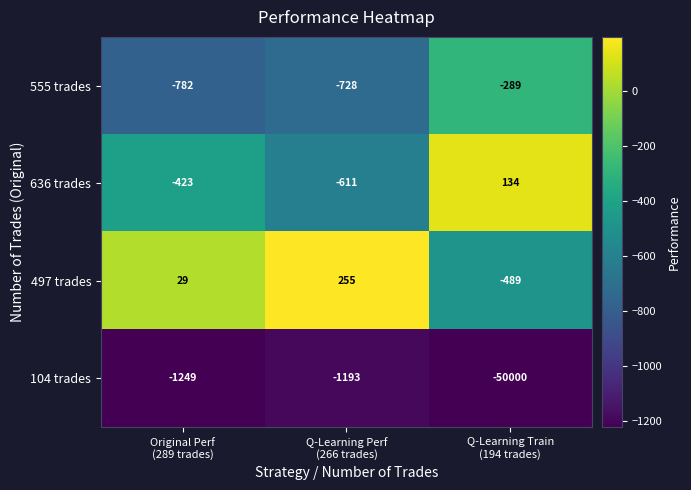

What is the greatest value displayed?

255